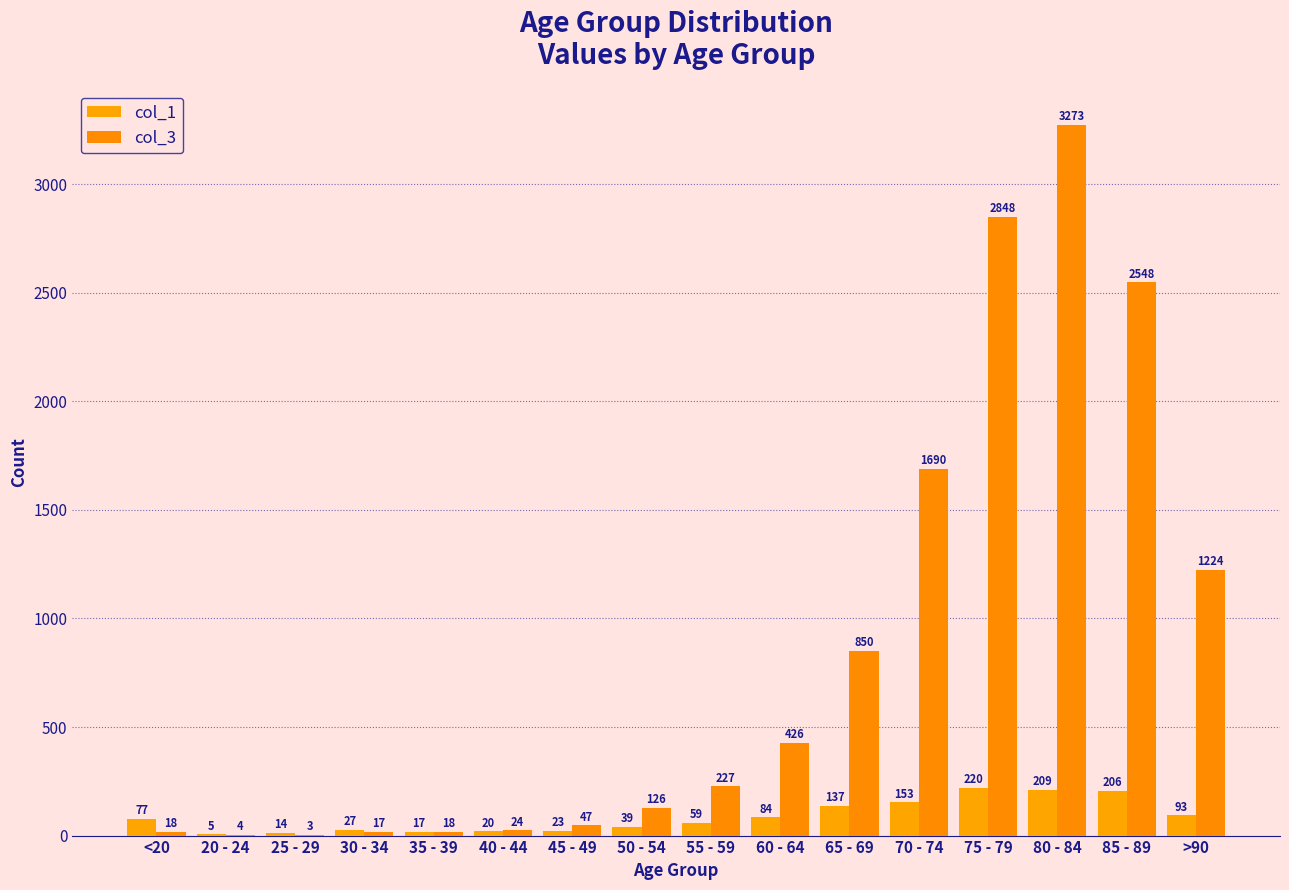

At which category is the sum across all series the highest?

80 - 84